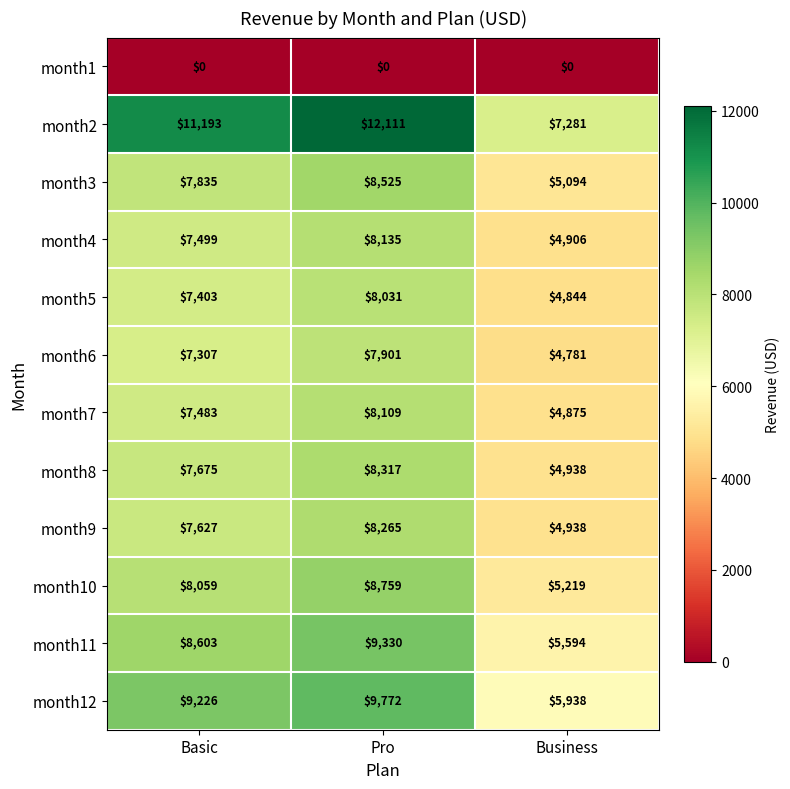

Which series has the largest range (max minus min)?

month2